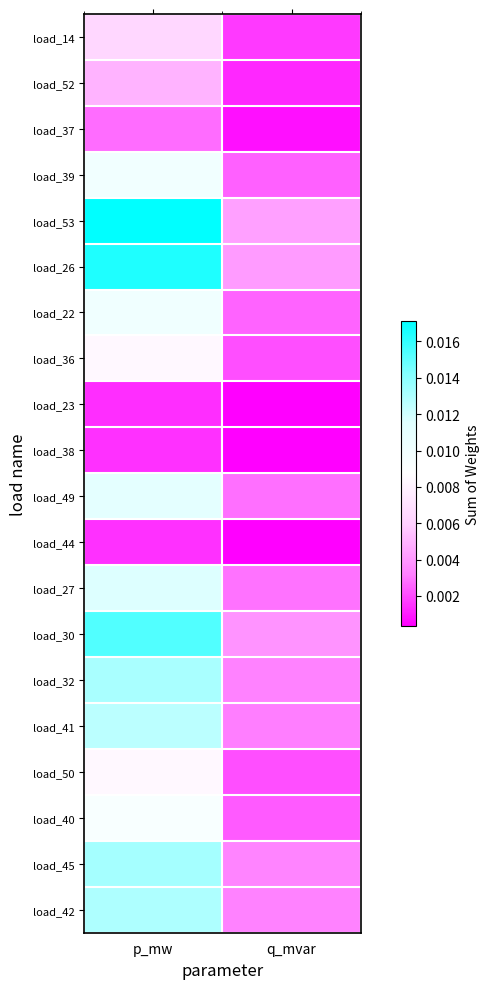

Which series changed the most between p_mw and q_mvar?

load_53